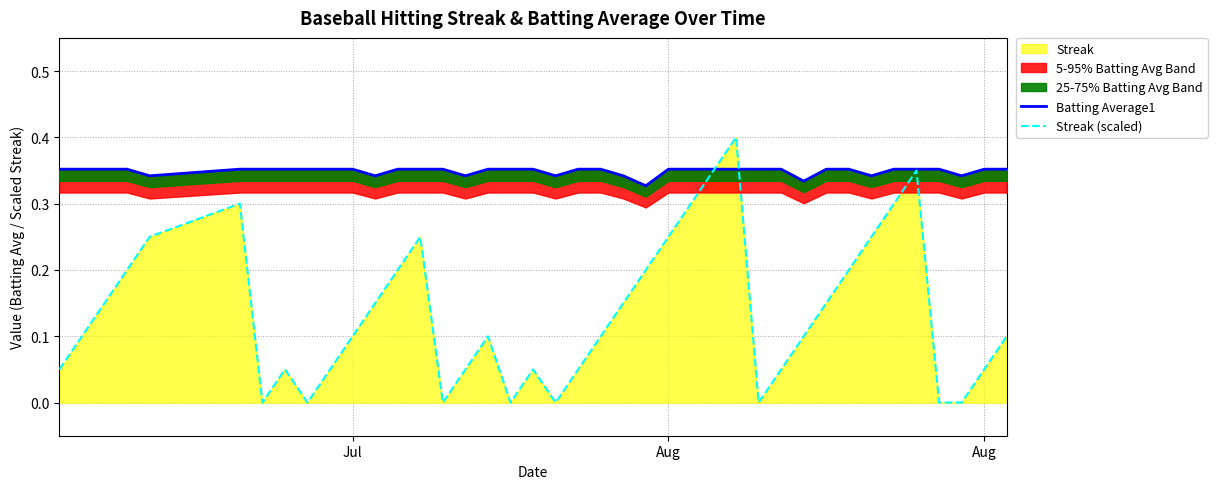

The Batting Average1 series shows 0.2 at 15. True or false?

False